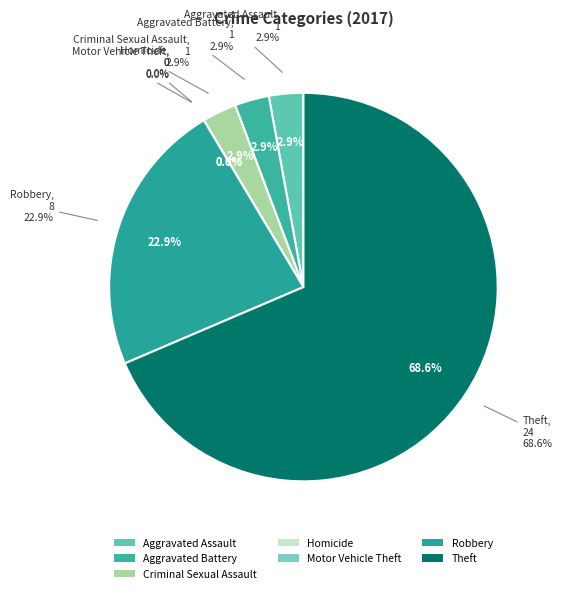

What percentage is the Robbery slice, to the nearest percent?

23%